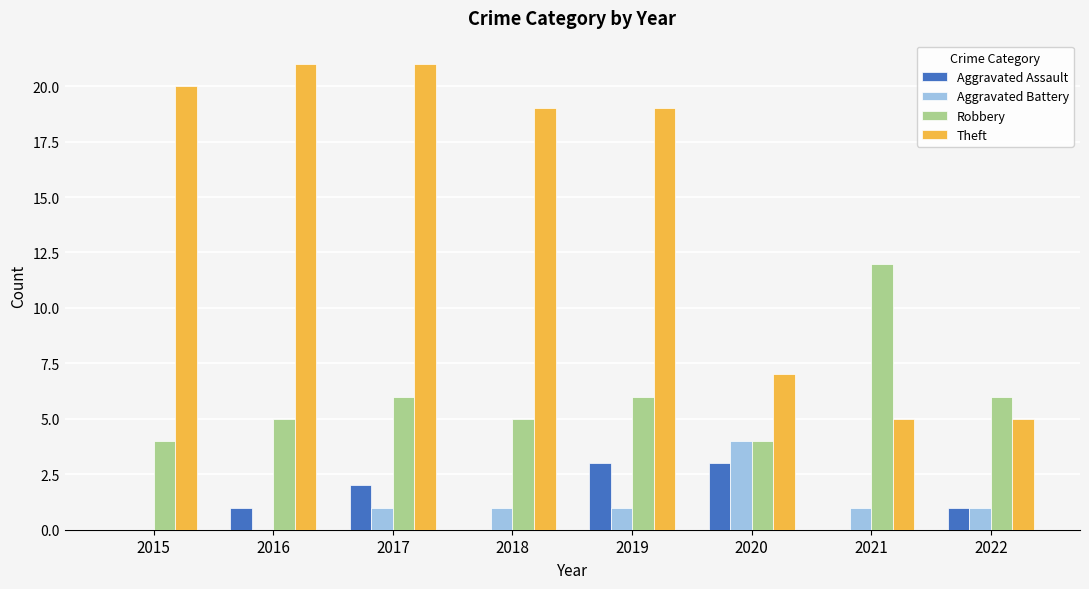

What is the maximum value for Aggravated Battery?

4